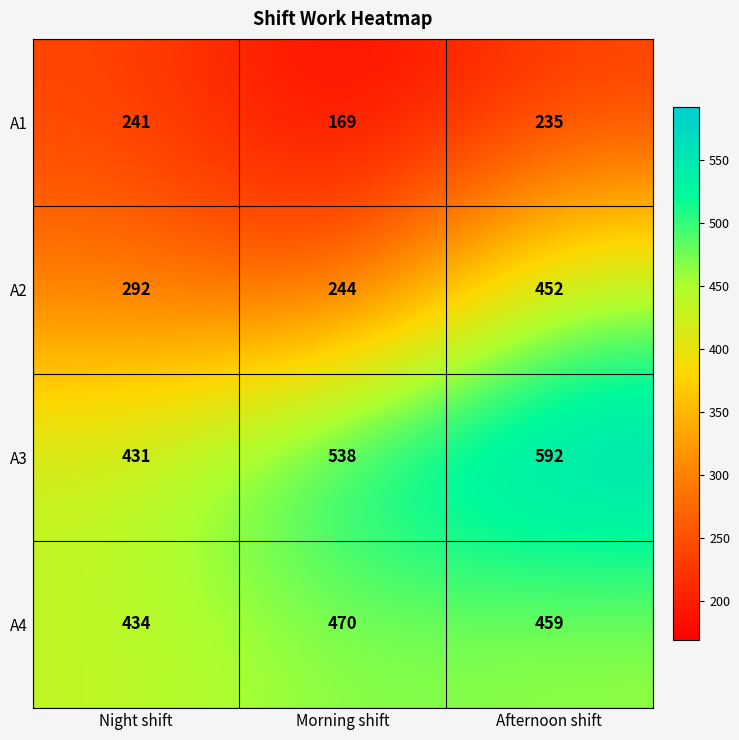

What is the sum of the A4 values at Morning shift and Night shift?

904